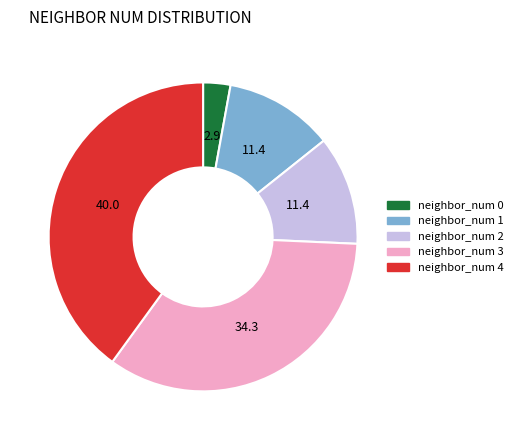

Count the number of slices in the pie.

5